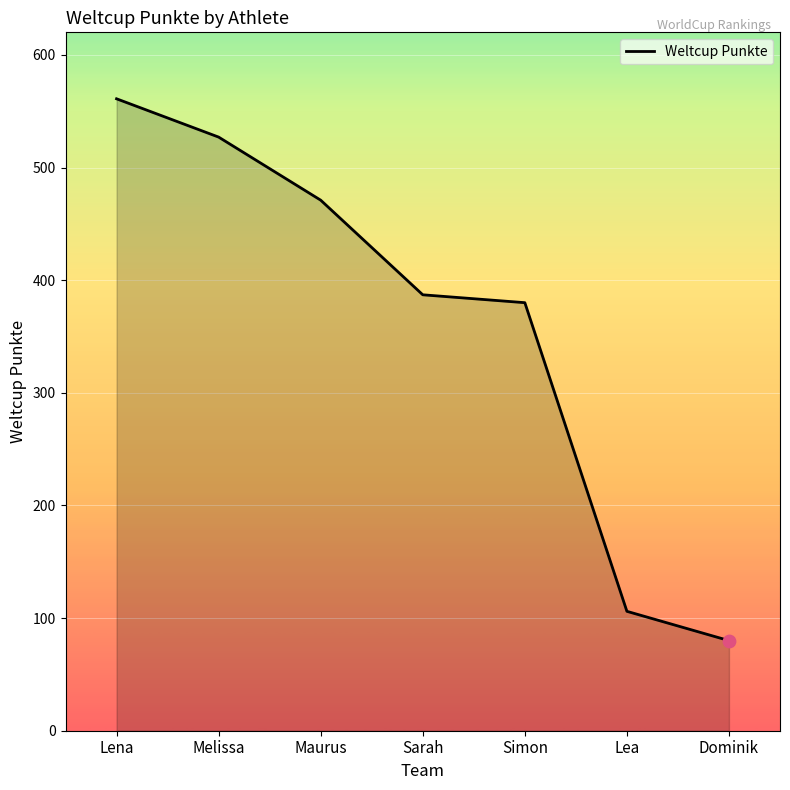

What is the change in value from Melissa to Maurus?

-56